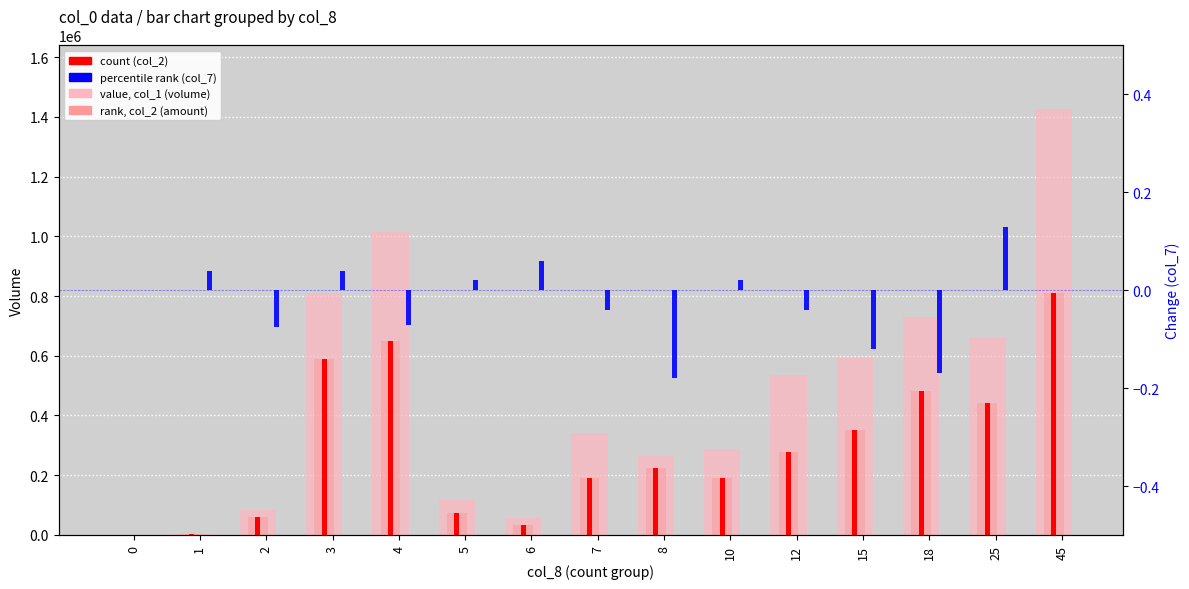

What is the difference between the maximum and minimum values in the rank, col_2 (amount) series?

811720.0